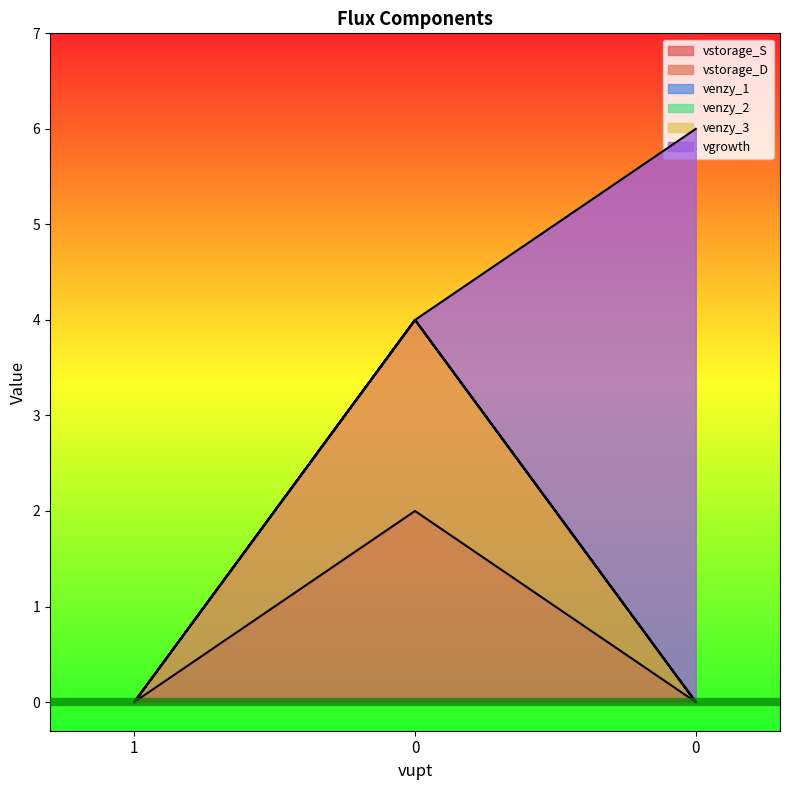

Reading left to right, extract all data points from this chart.

vstorage_S: 1=0	0=2	0=0
vstorage_D: 1=0	0=2	0=0
venzy_1: 1=0	0=0	0=0
venzy_2: 1=0	0=0	0=0
venzy_3: 1=0	0=0	0=0
vgrowth: 1=0	0=0	0=6